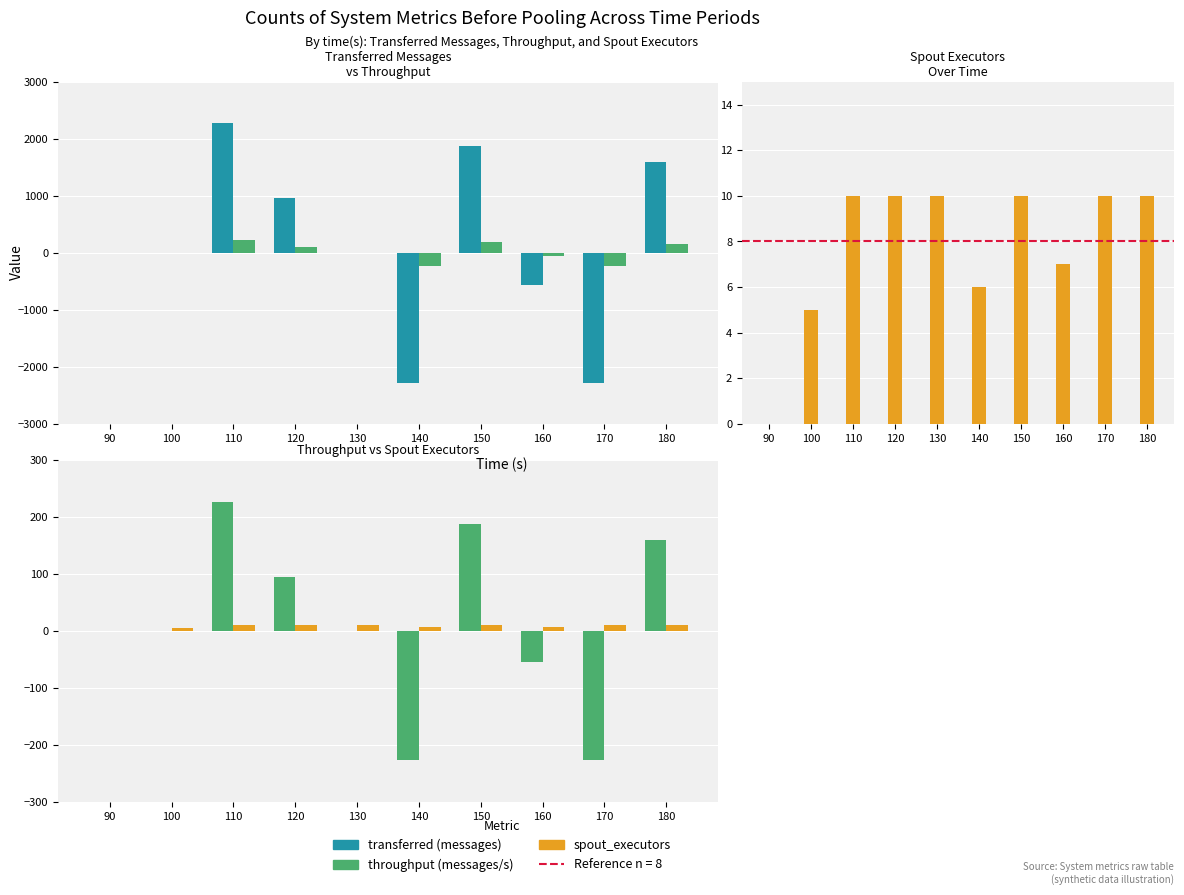

How many data points does each series have?

10